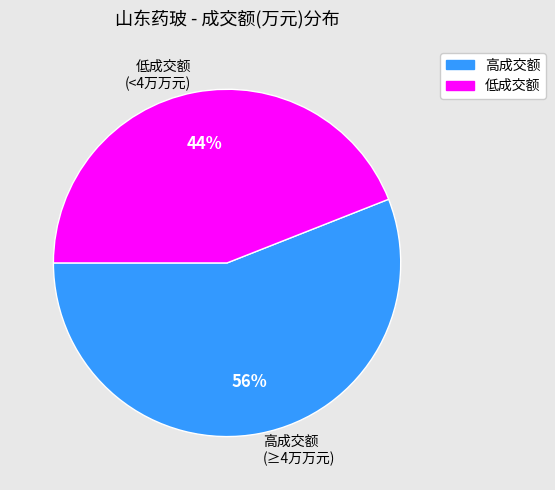

Which has a higher value, 高成交额 (≥4万万元) or 低成交额 (<4万万元)?

高成交额 (≥4万万元)